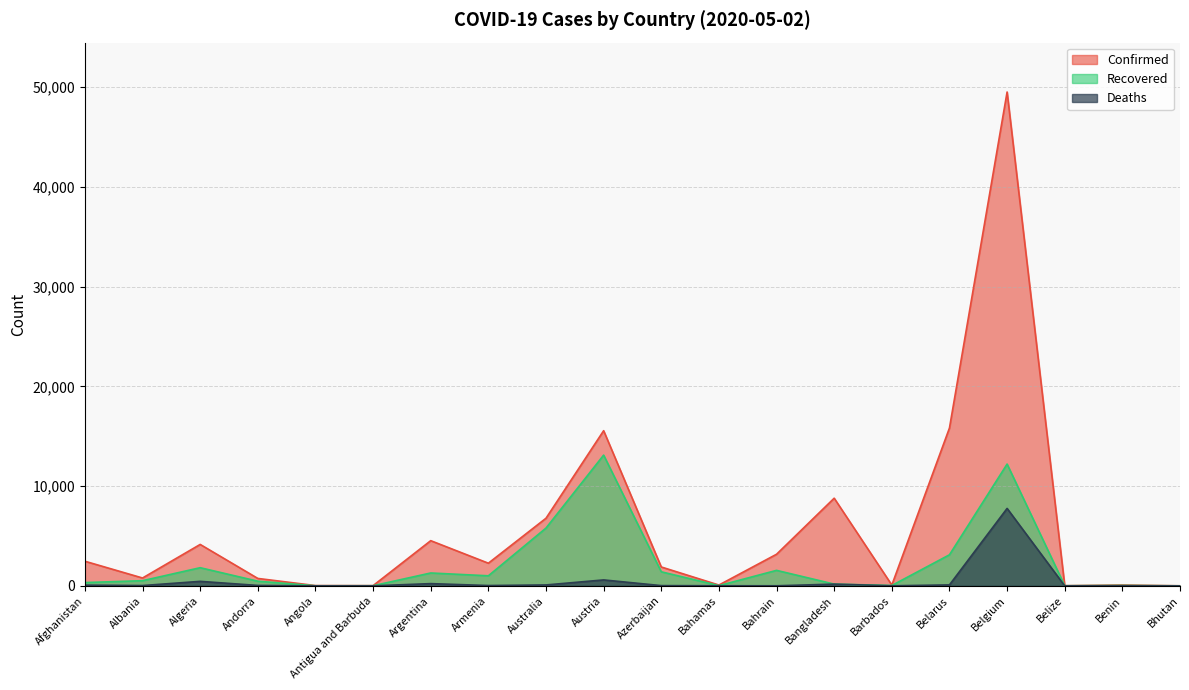

At how many categories does at least one series exceed 40011?

1